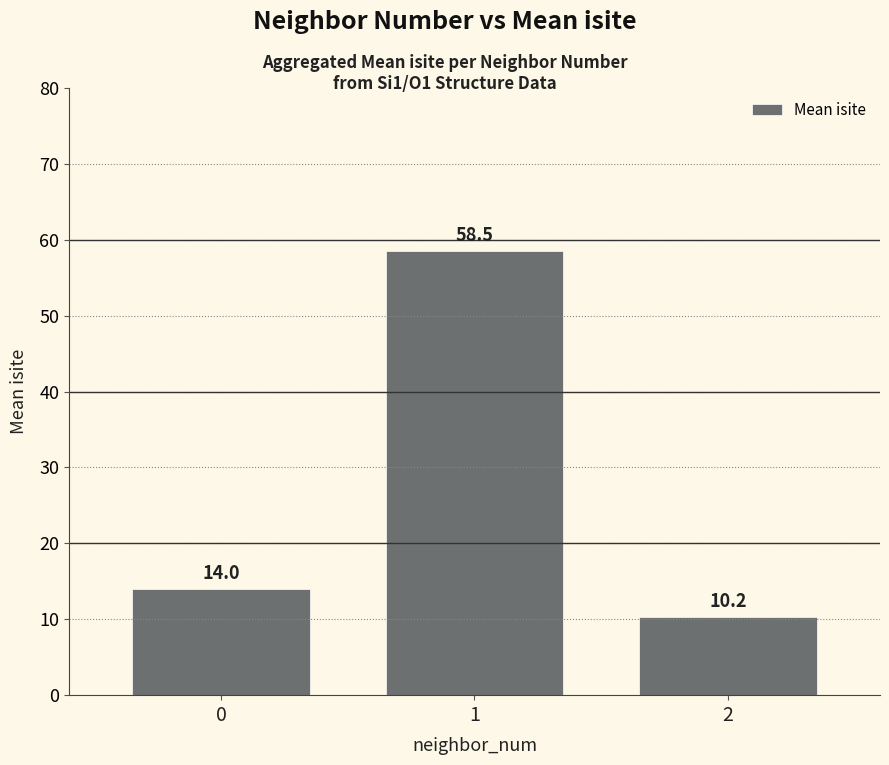

Approximately how many times larger is the value at 1 compared to 0?

4.2